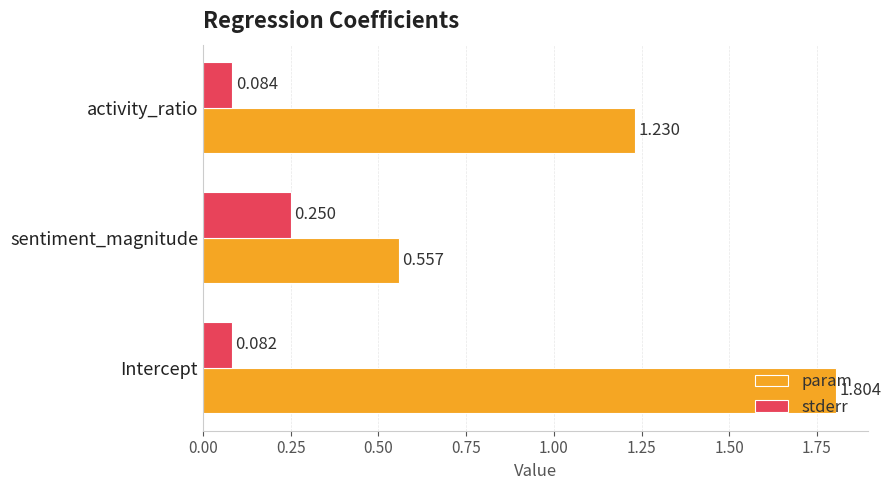

Which series has the widest spread of values?

param